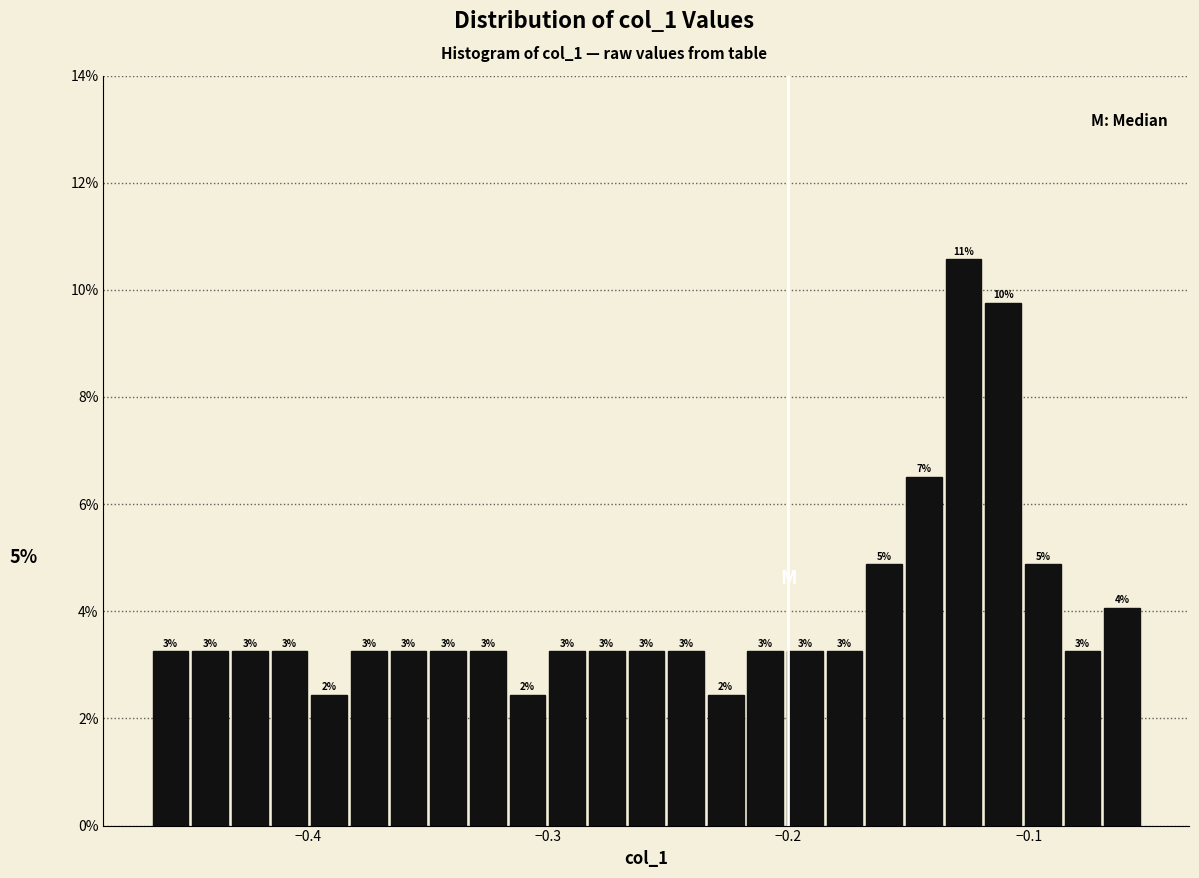

Read against the x-axis, roughly where is the centre of the tallest bar?

-0.13